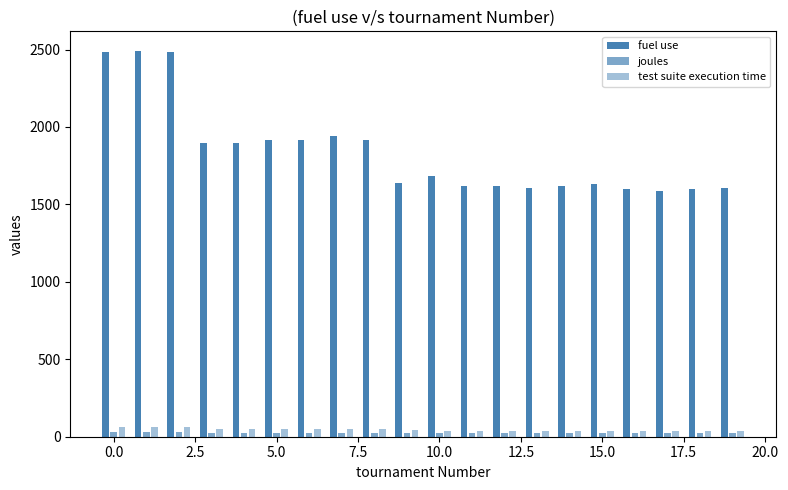

What is the sum of all fuel use values?

36737.0